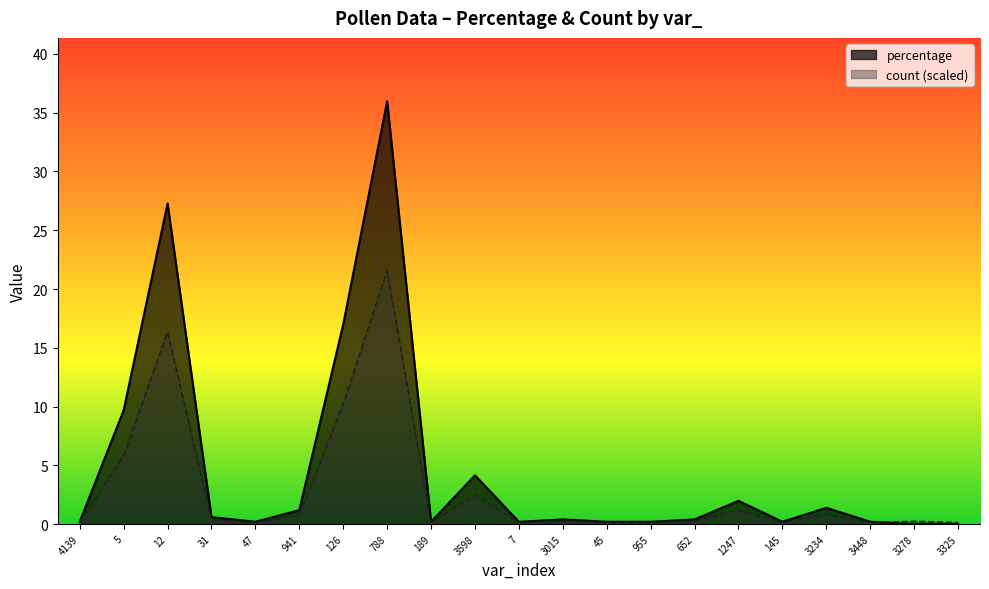

What is the sum of the percentage values at 12 and 941?

28.5